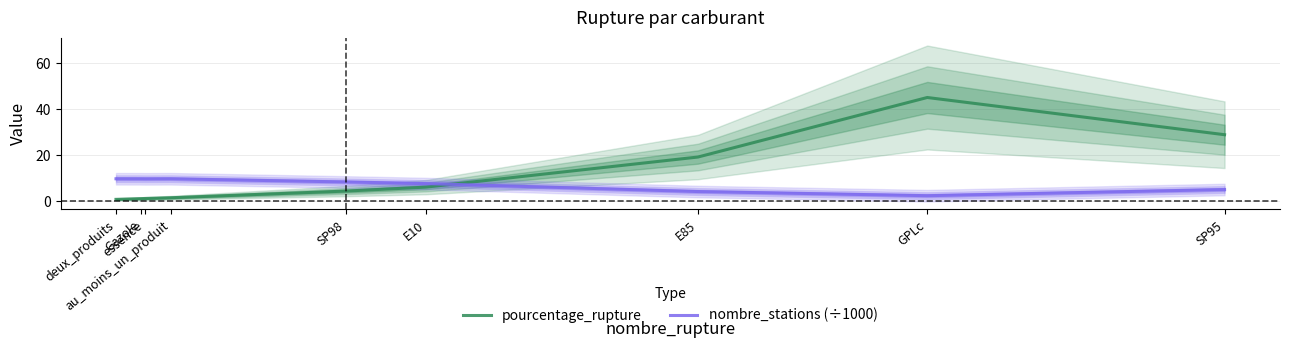

Reading right to left, list all the values displayed in this chart.

pourcentage_rupture: SP95=28.9	GPLc=45.1	E85=19.2	E10=6.2	SP98=4.5	au_moins_un_produit=1.6	essence=1.3	Gazole=1.2	deux_produits=0.9
nombre_stations (÷1000): SP95=5.1	GPLc=2.5	E85=4.3	E10=7.7	SP98=8.4	au_moins_un_produit=9.8	essence=9.8	Gazole=9.8	deux_produits=9.8